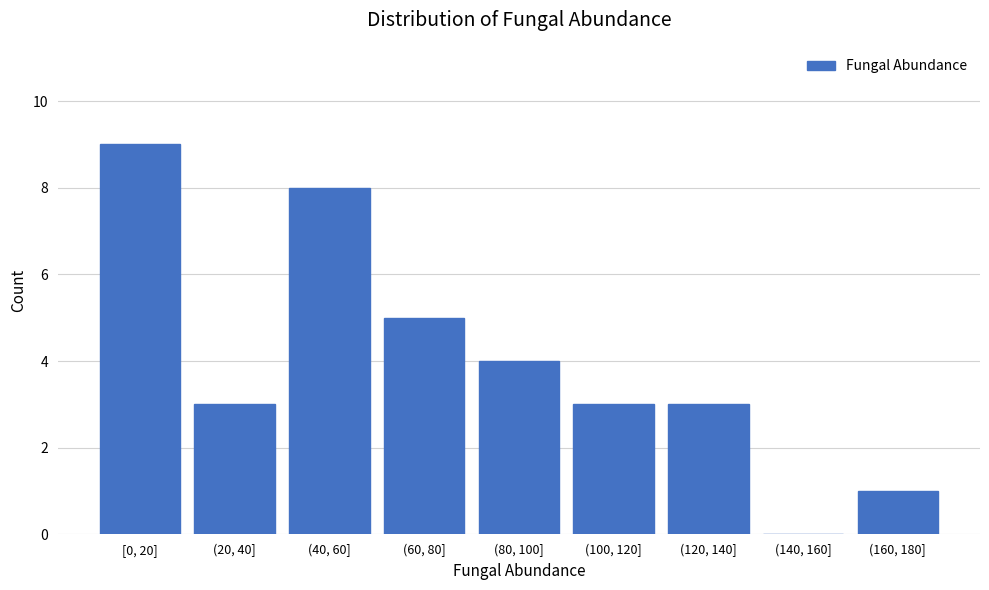

Reading left to right, extract all data points from this chart.

[0, 20]=9	(20, 40]=3	(40, 60]=8	(60, 80]=5	(80, 100]=4	(100, 120]=3	(120, 140]=3	(140, 160]=0	(160, 180]=1